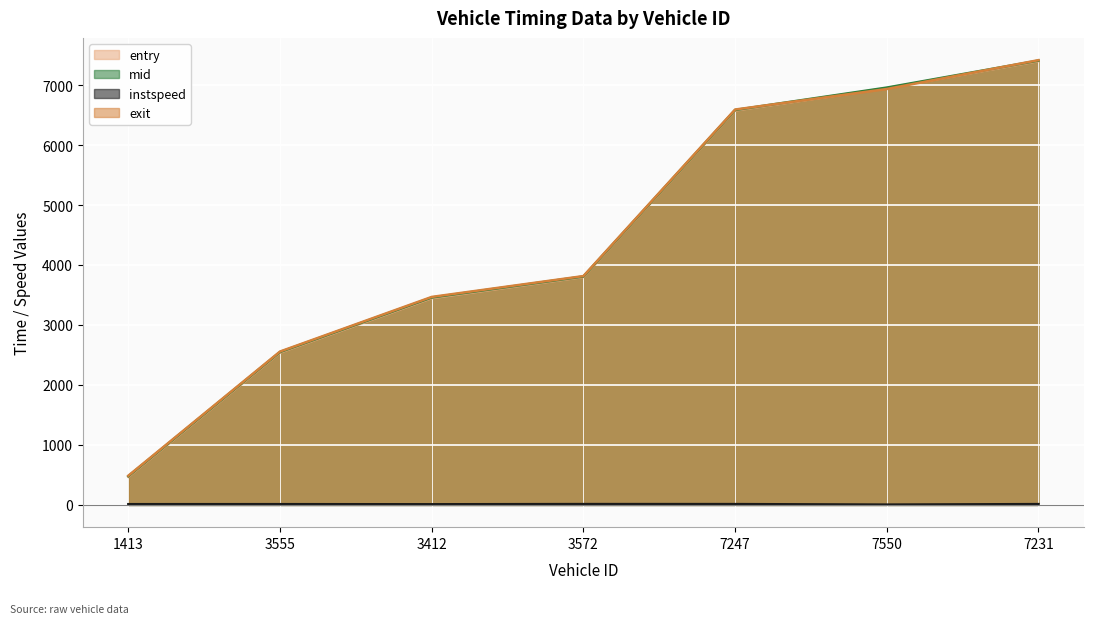

Where is instspeed nearest to the value 9?

3412